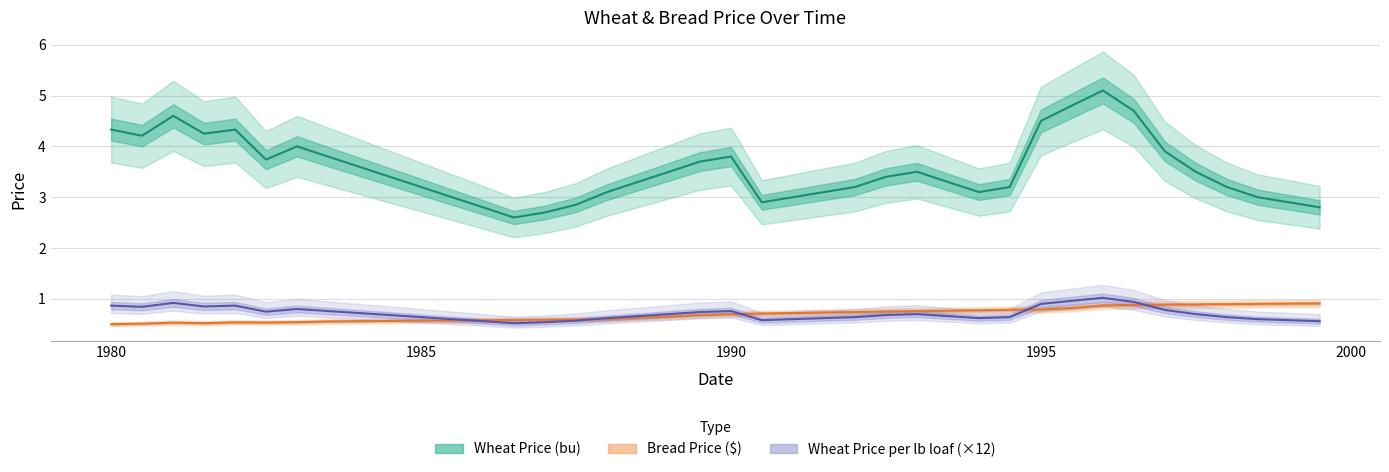

Which series has the largest total across all categories?

Wheat Price (bu)